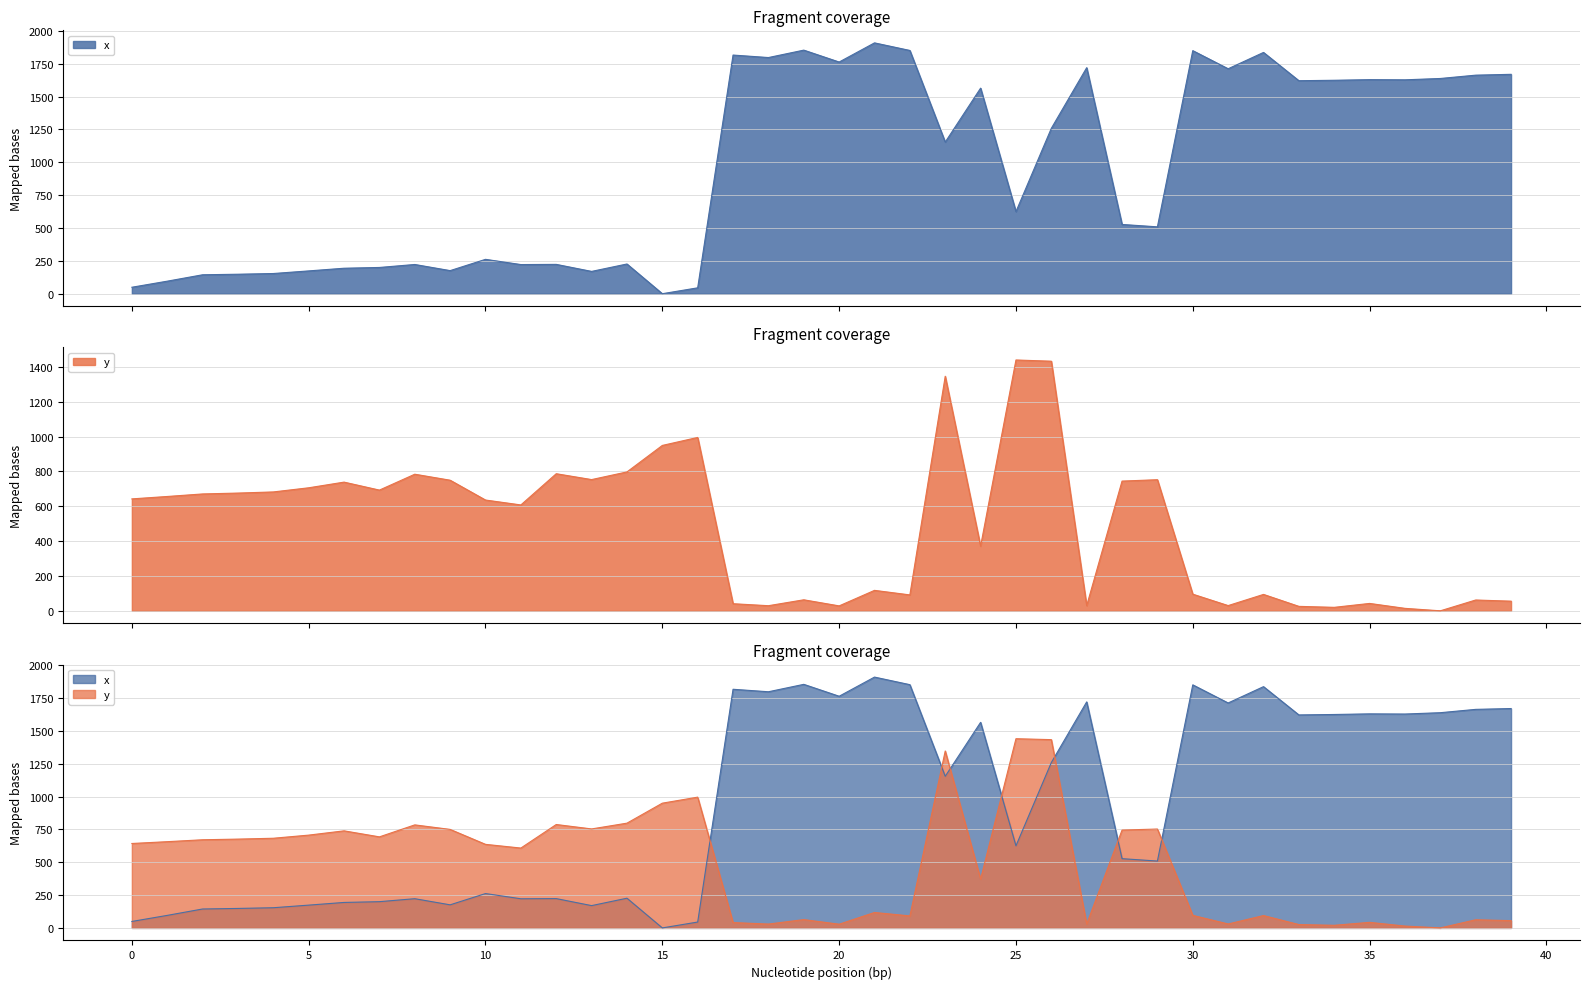

At which category does the chart reach its peak across all series?

21